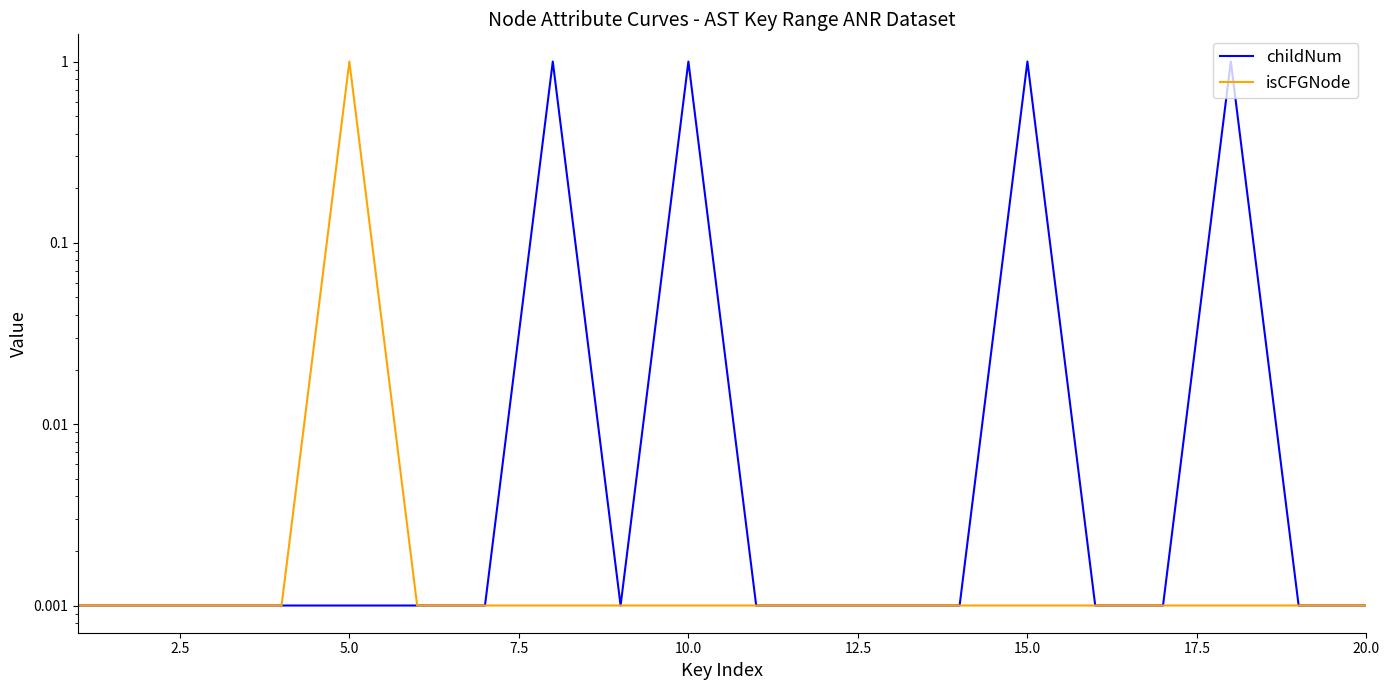

True or false: isCFGNode and childNum intersect in this chart.

False